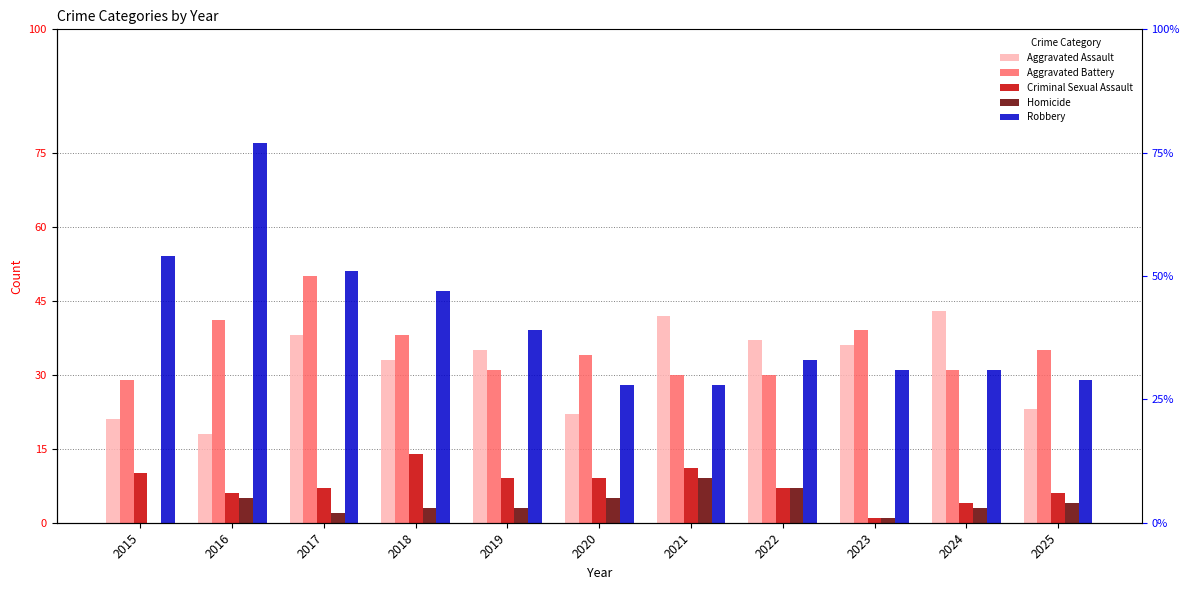

Rank the series at 2020 from lowest to highest value.

Homicide, Criminal Sexual Assault, Aggravated Assault, Robbery, Aggravated Battery